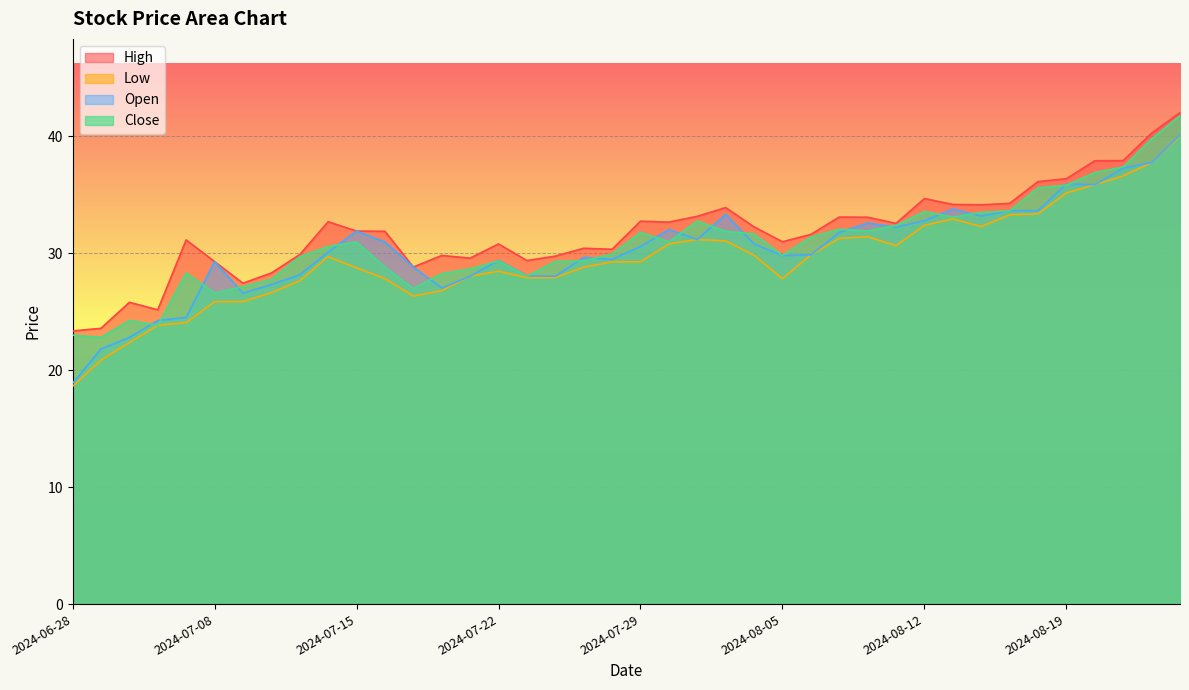

Which series has the largest range (max minus min)?

Low